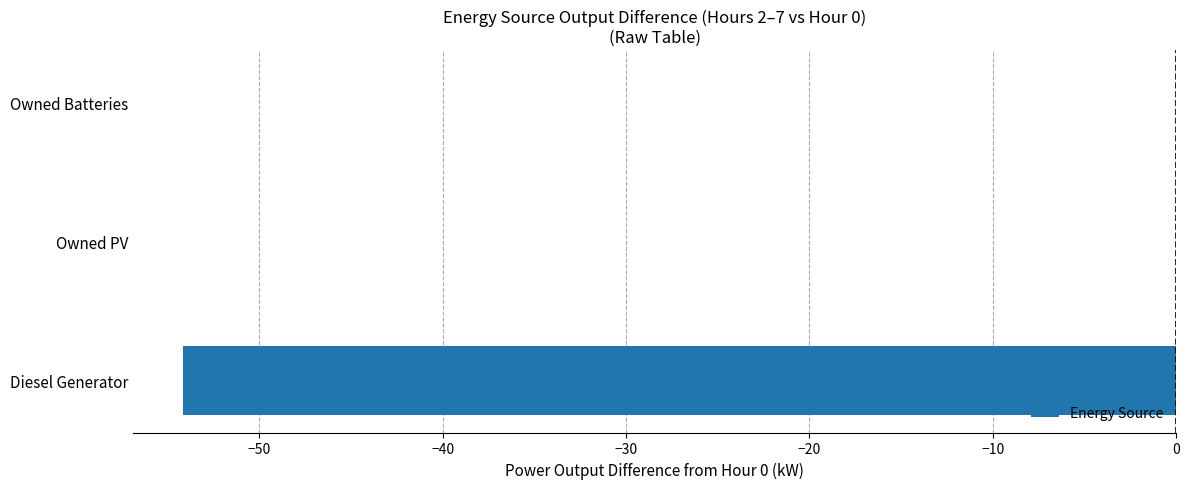

Is it true that the value at Owned PV is 0.0?

True